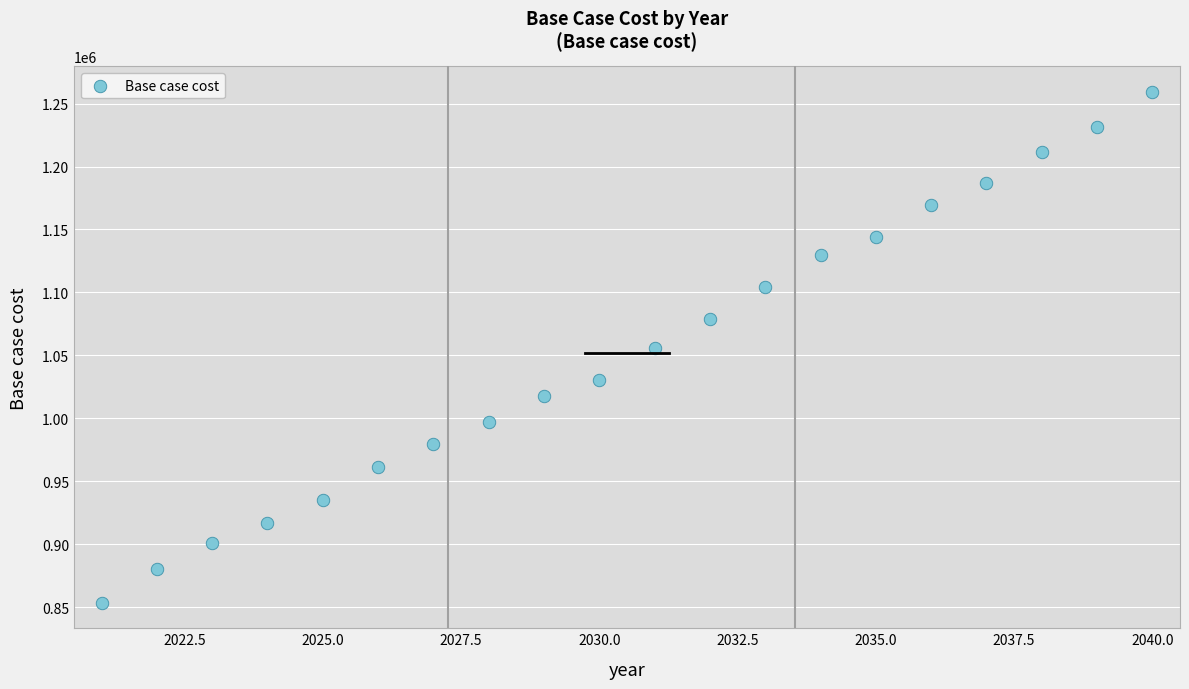

What is the range of Y values (max minus min)?

405719.6